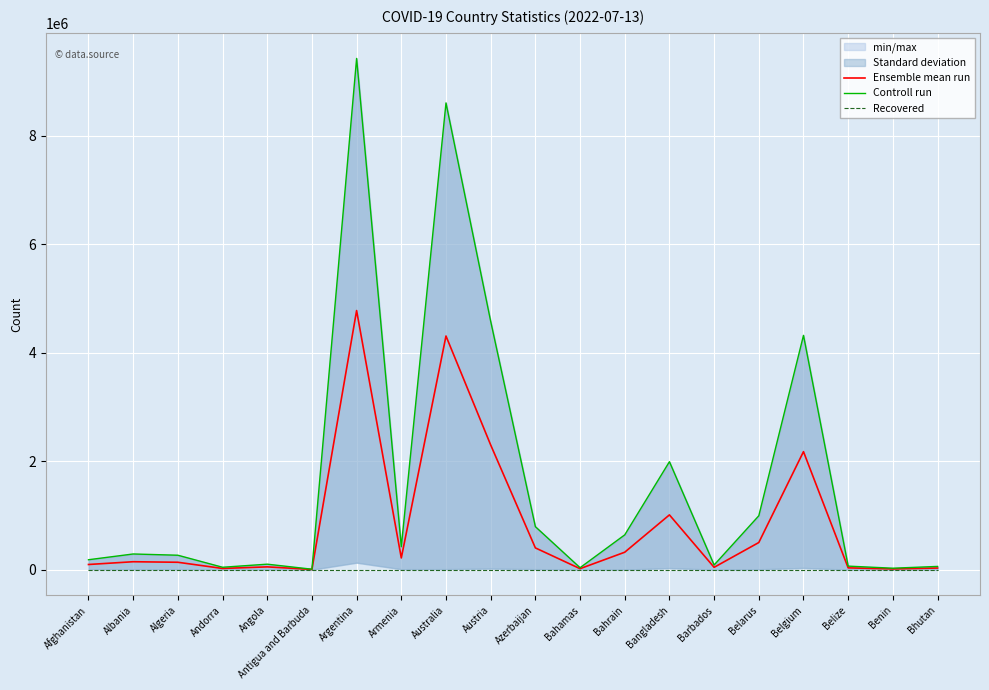

Reading right to left, extract all data points from this chart.

Ensemble mean run: 29980.5	13689.5	33094.0	2176061.0	500577.5	43464.5	1010121.5	321740.5	18560.5	401552.5	2299759.5	4308214.0	216200.0	4777658.0	4414.5	51610.0	22412.0	136589.0	146453.5	95500.0
Controll run: 59940.0	27216.0	65508.0	4320107.0	994037.0	86451.0	1991031.0	641978.0	36299.0	793388.0	4579384.0	8605986.0	423771.0	9426171.0	8686.0	101320.0	44671.0	266303.0	289391.0	183272.0
Recovered: 0.0	0.0	0.0	0.0	0.0	0.0	0.0	0.0	0.0	0.0	0.0	0.0	0.0	0.0	0.0	0.0	0.0	0.0	0.0	0.0